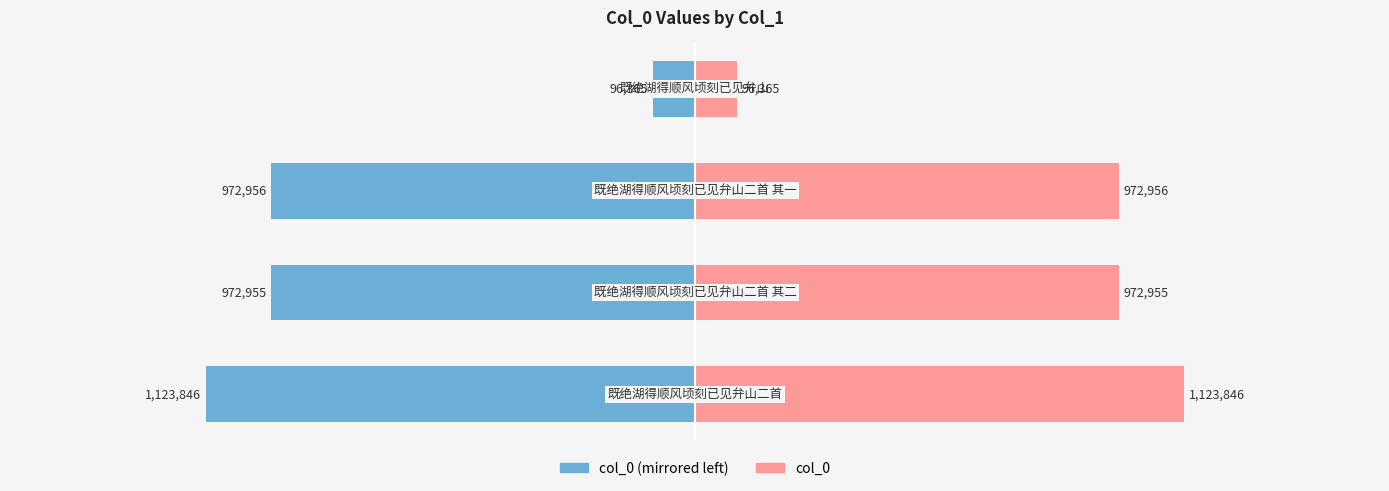

What is the difference between the highest and lowest values at 2?

1945912